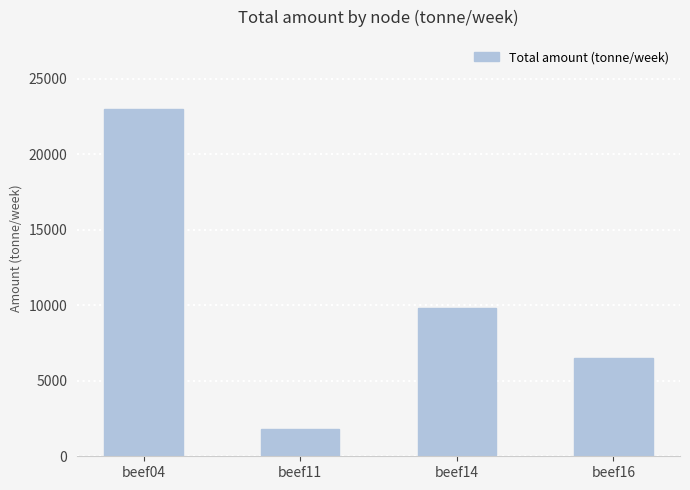

What is the change in value from beef04 to beef16?

-16454.9